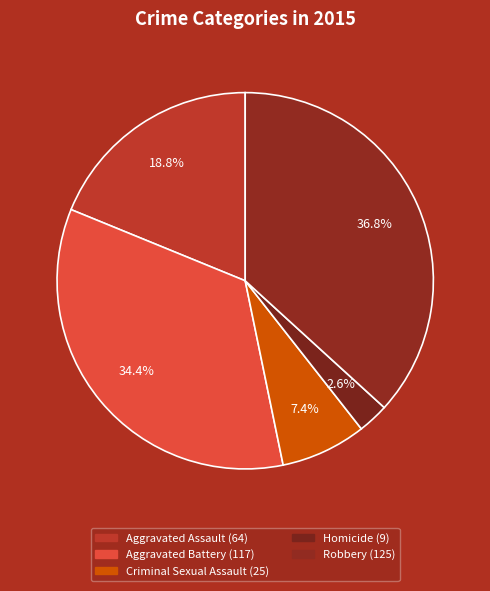

How many segments does this pie chart have?

5